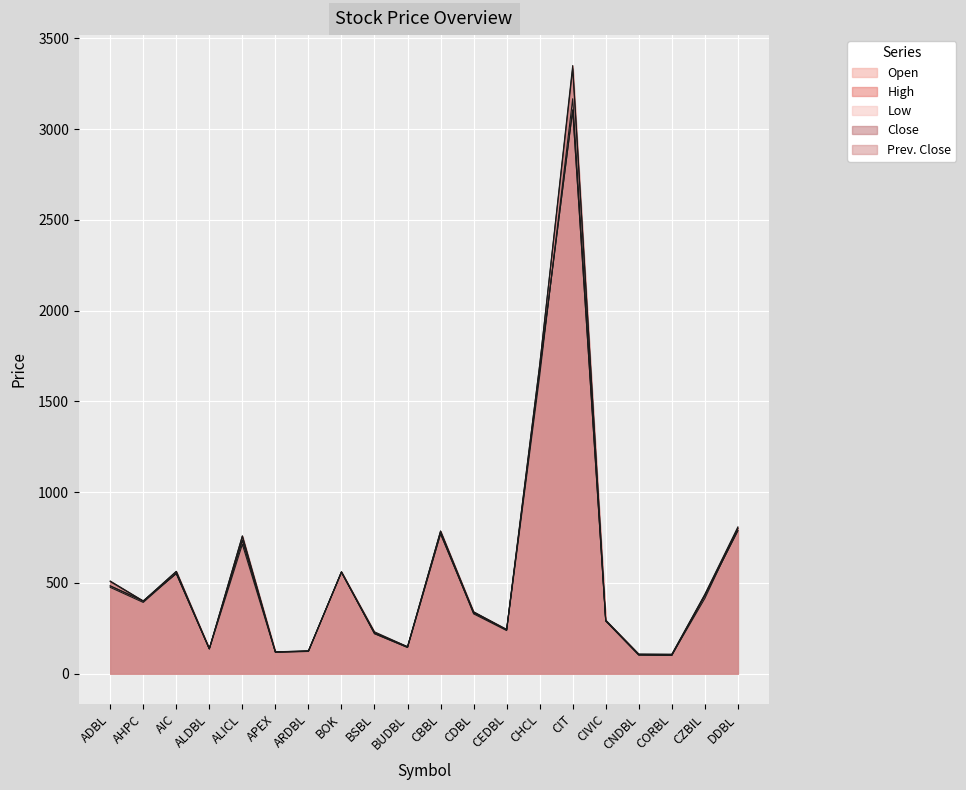

Rank the categories by Open value from highest to lowest.

CIT, CHCL, DDBL, CBBL, ALICL, BOK, AIC, ADBL, CZBIL, AHPC, CDBL, CIVIC, CEDBL, BSBL, BUDBL, ALDBL, ARDBL, APEX, CNDBL, CORBL